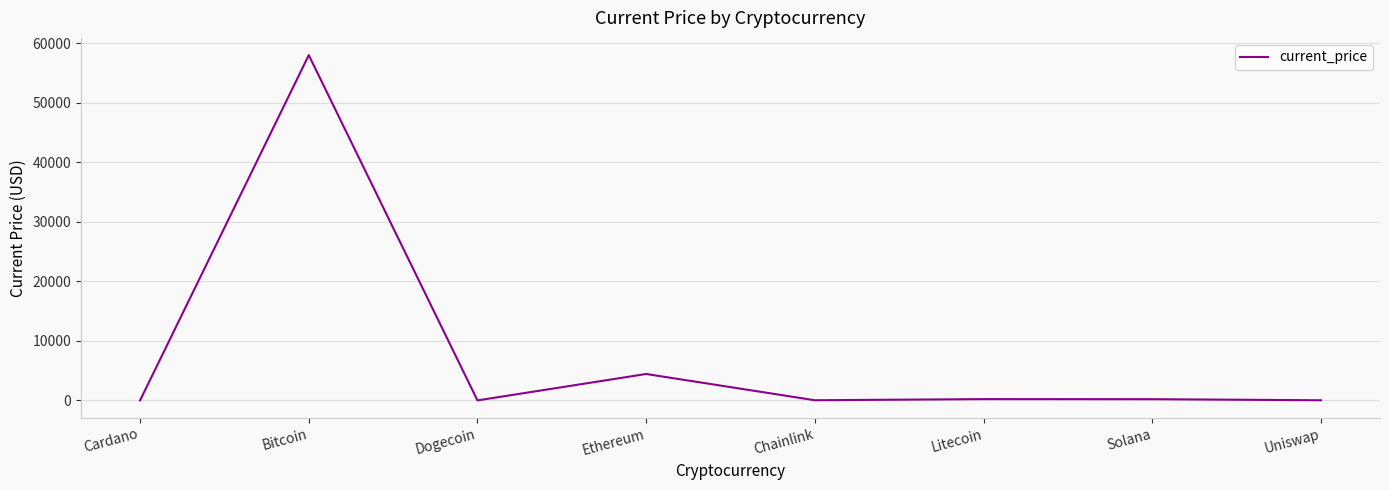

Does the chart display data point markers on the line(s)?

No